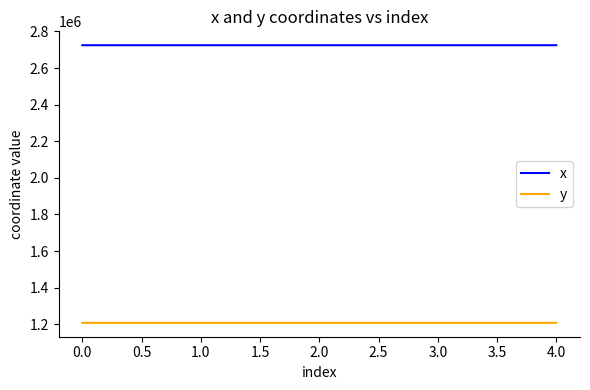

What is the maximum value for y?

1207470.0